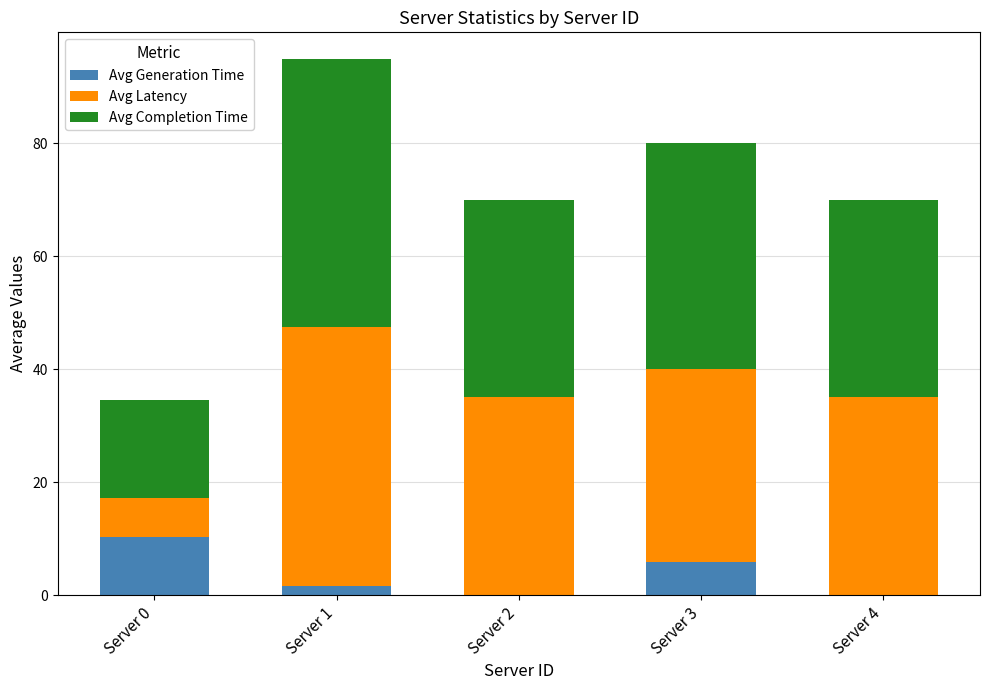

Are the bars grouped side by side (vs. stacked)?

No